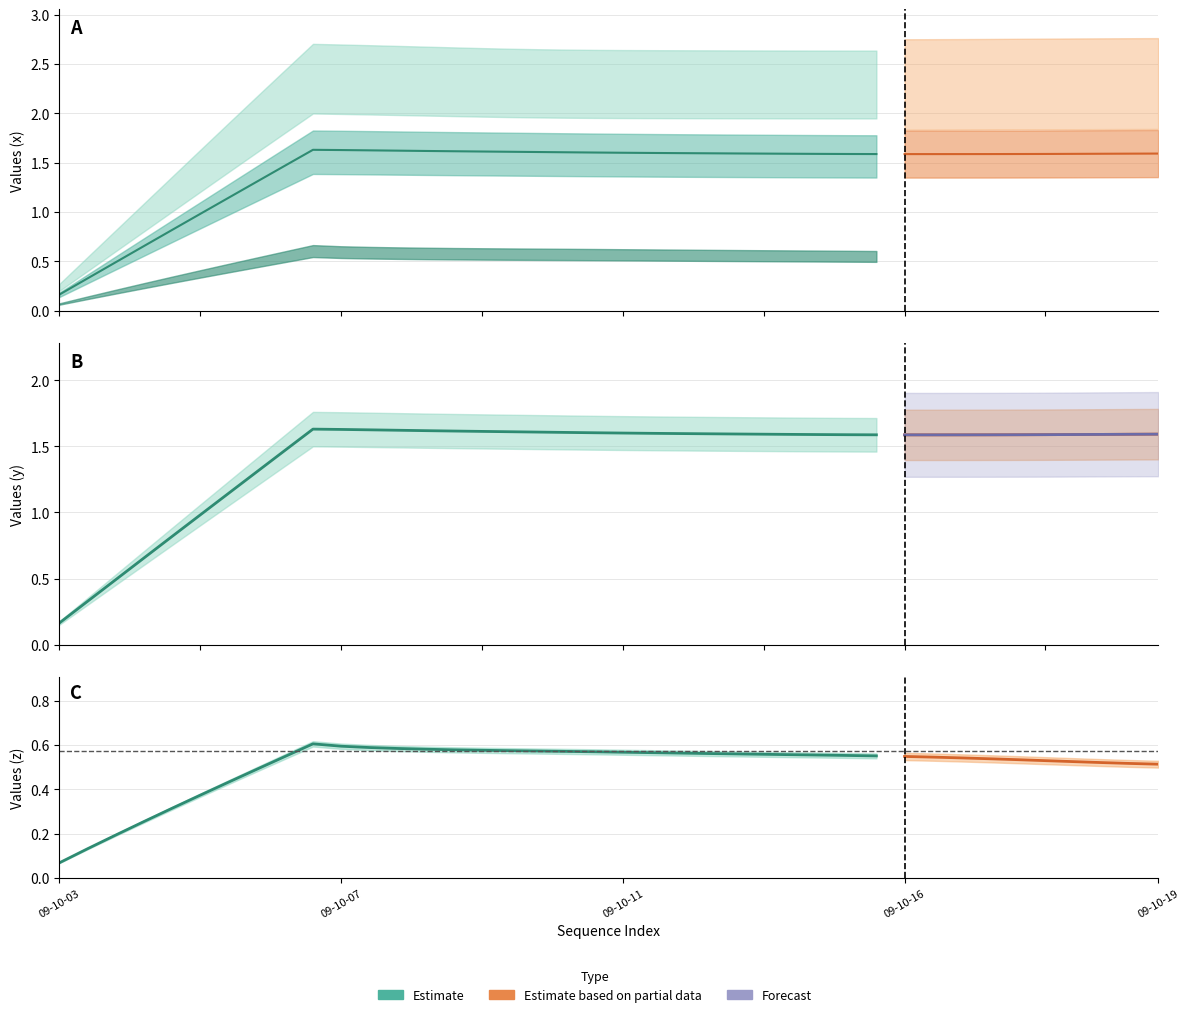

Is it true that z equals 0.2 at 09-10-18?

False